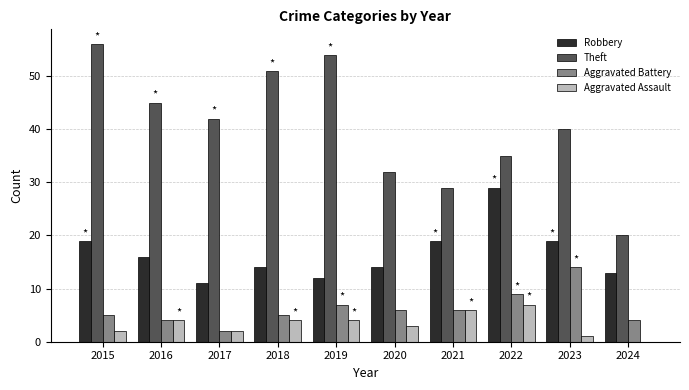

What is the approximate value of Aggravated Assault at 2022?

7